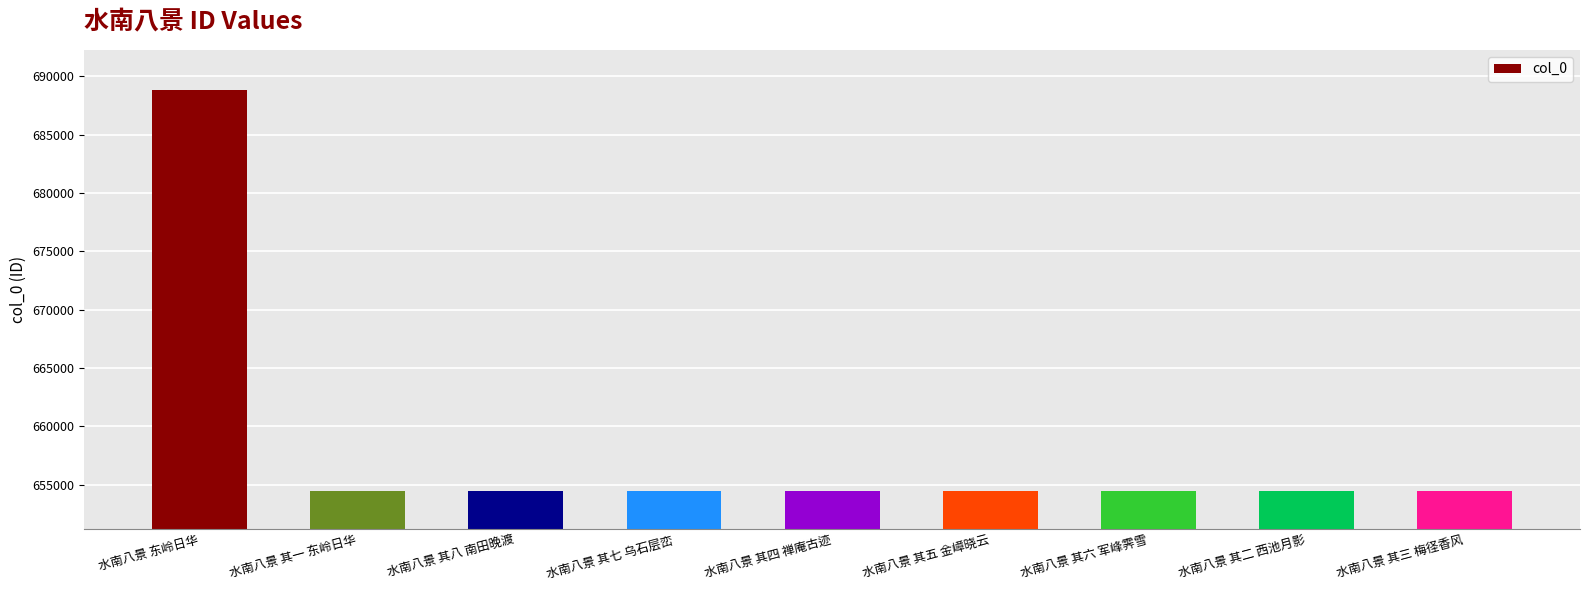

Where does the data first go above 654501?

水南八景 东岭日华